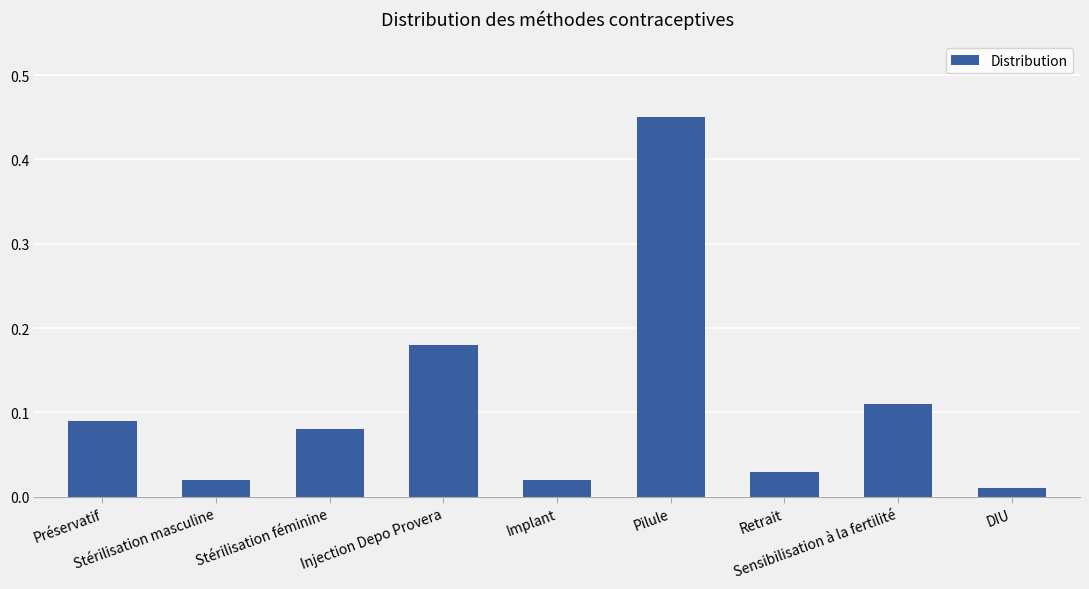

What is the difference between the maximum and minimum values?

0.4